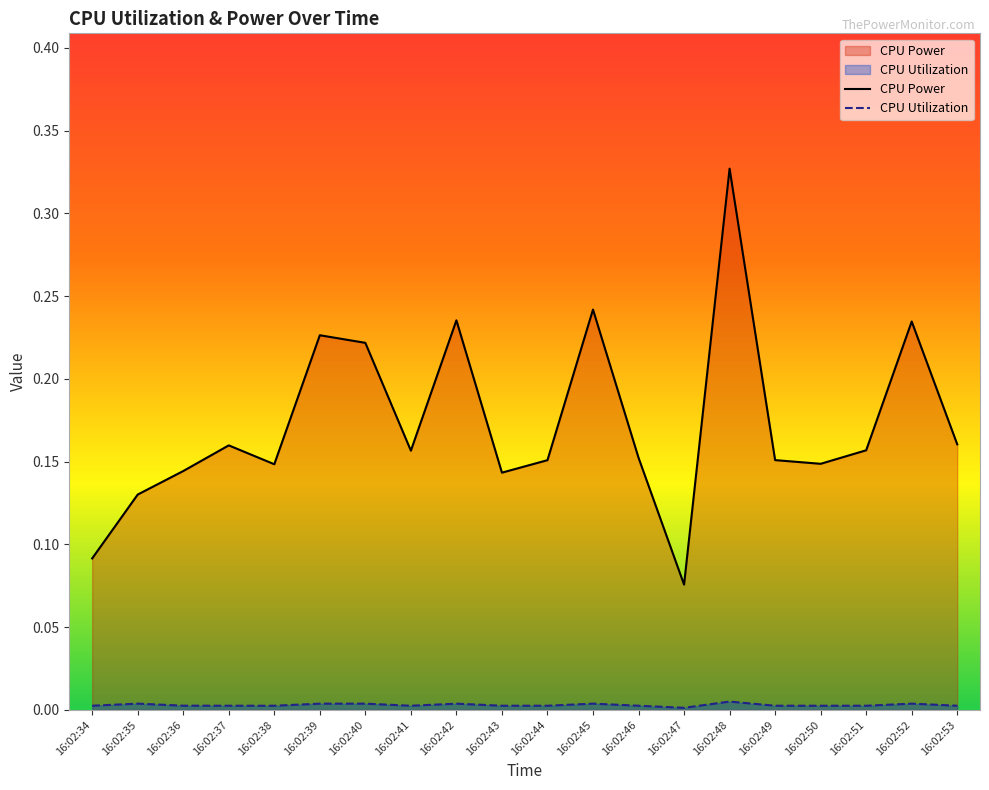

Rank the series by their average value, from lowest to highest.

CPU Utilization, CPU Power